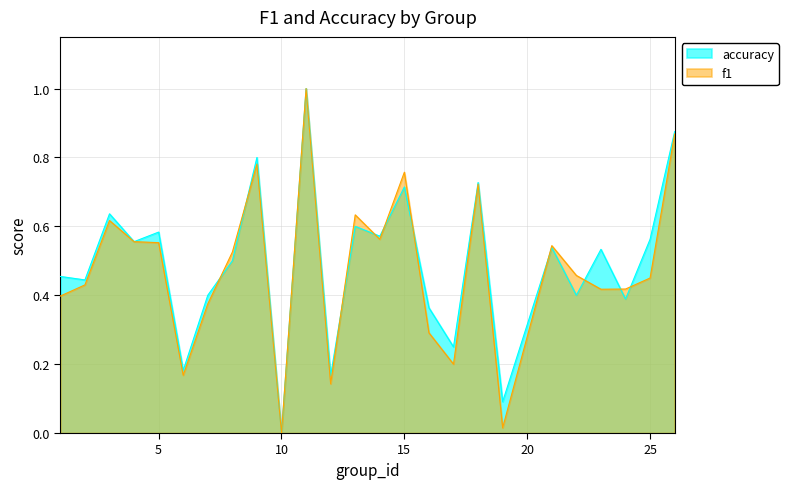

What is the sum of all f1 values?

11.9